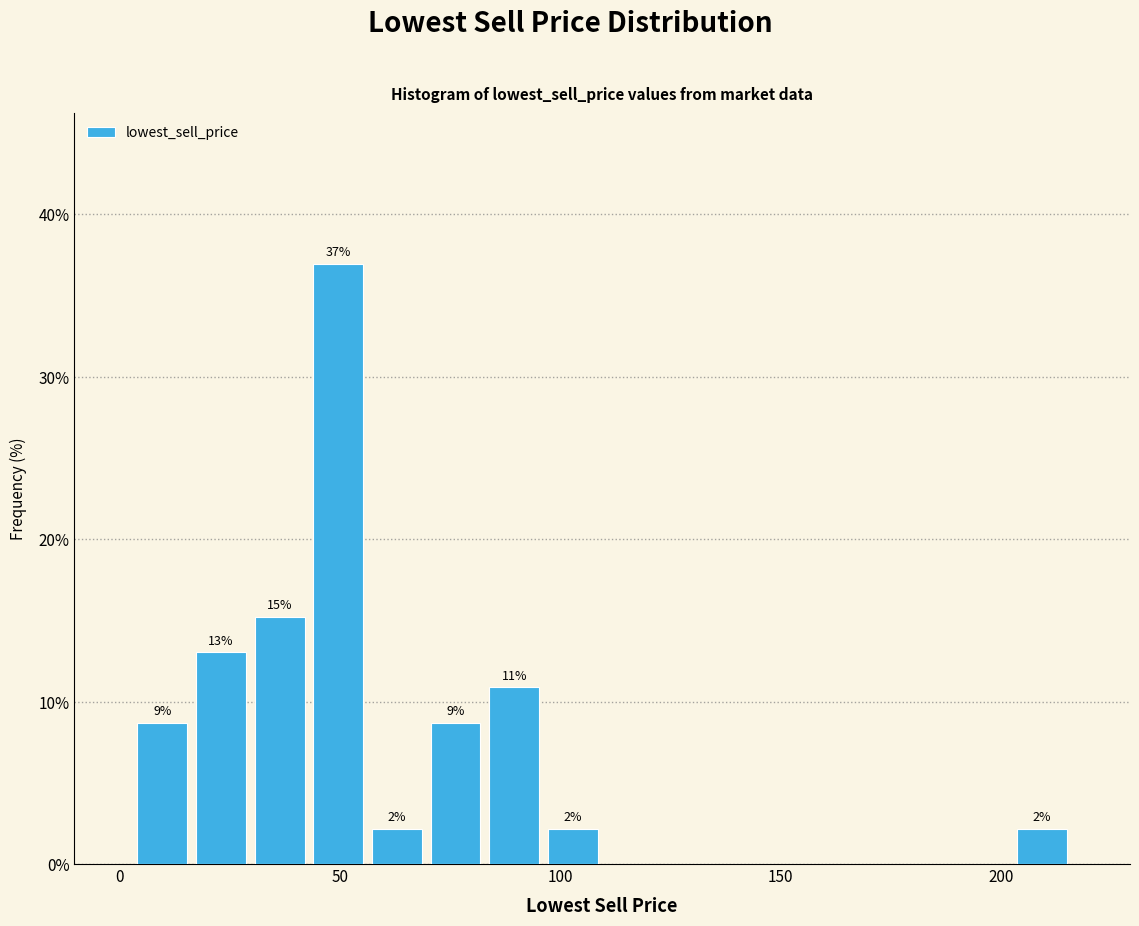

Read against the x-axis, roughly where is the centre of the tallest bar?

50